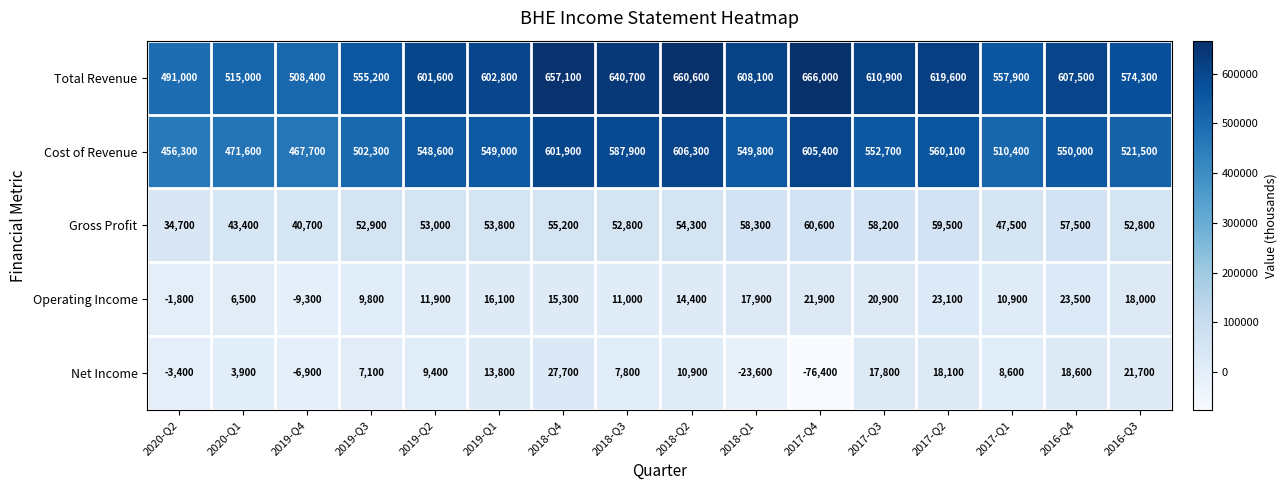

What is the greatest value displayed?

666000